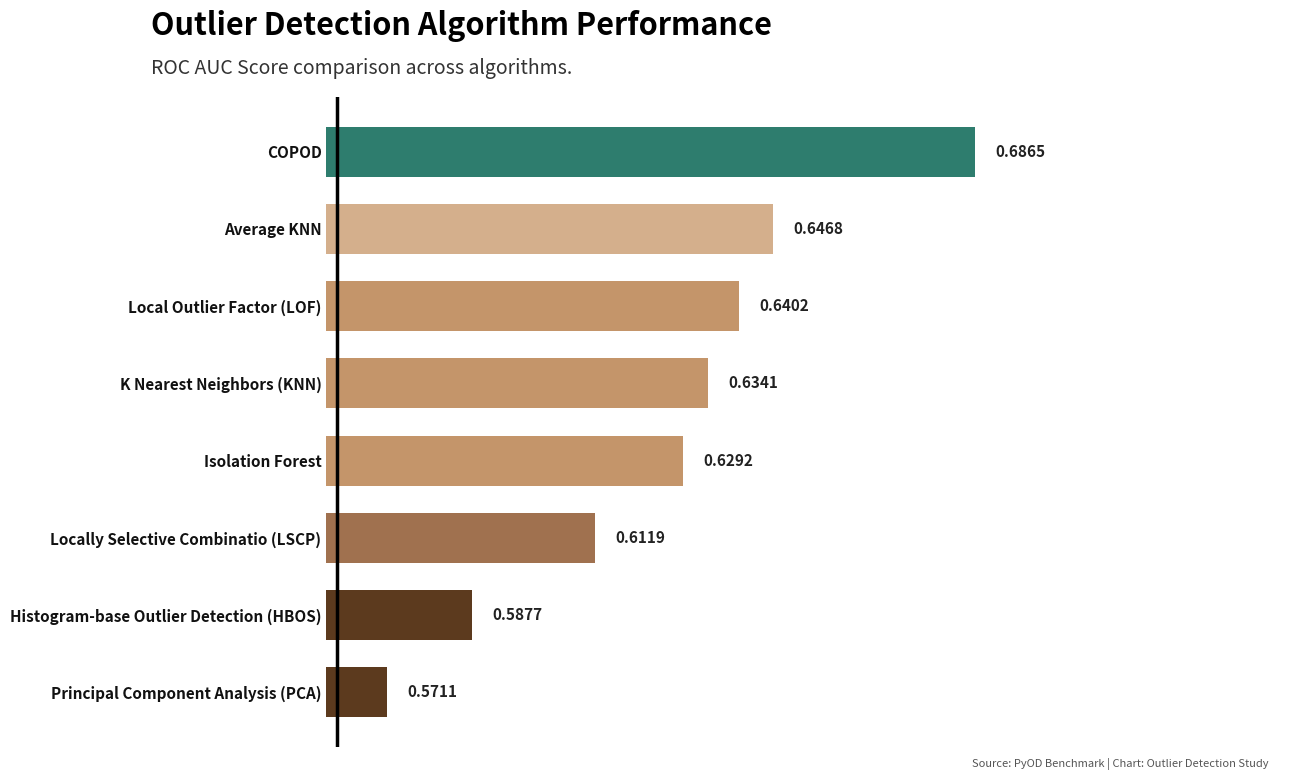

Which has a higher value, COPOD or Locally Selective Combinatio (LSCP)?

COPOD